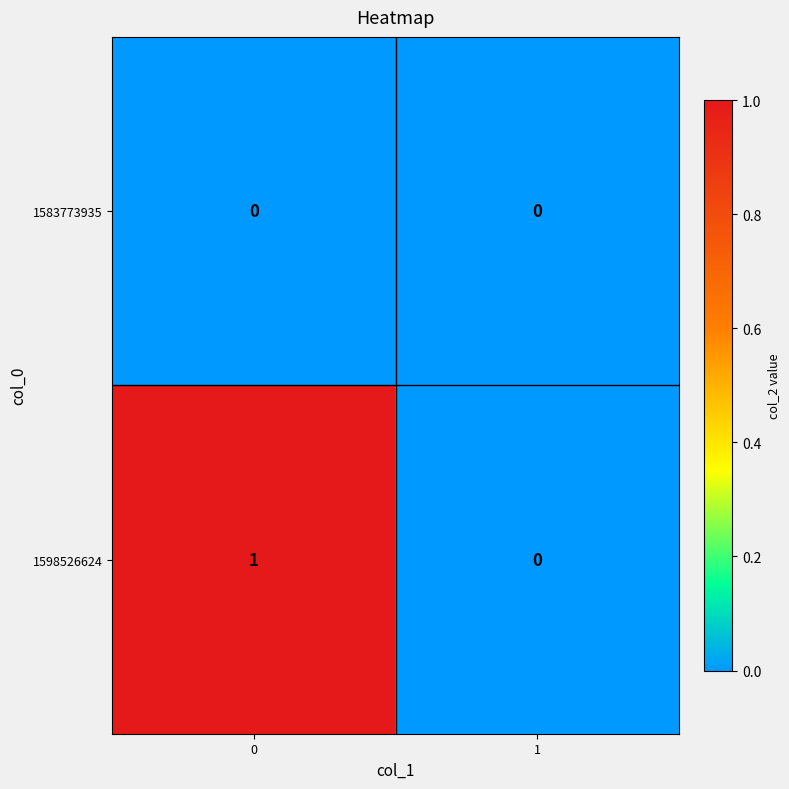

Which series has the largest total across all categories?

1598526624